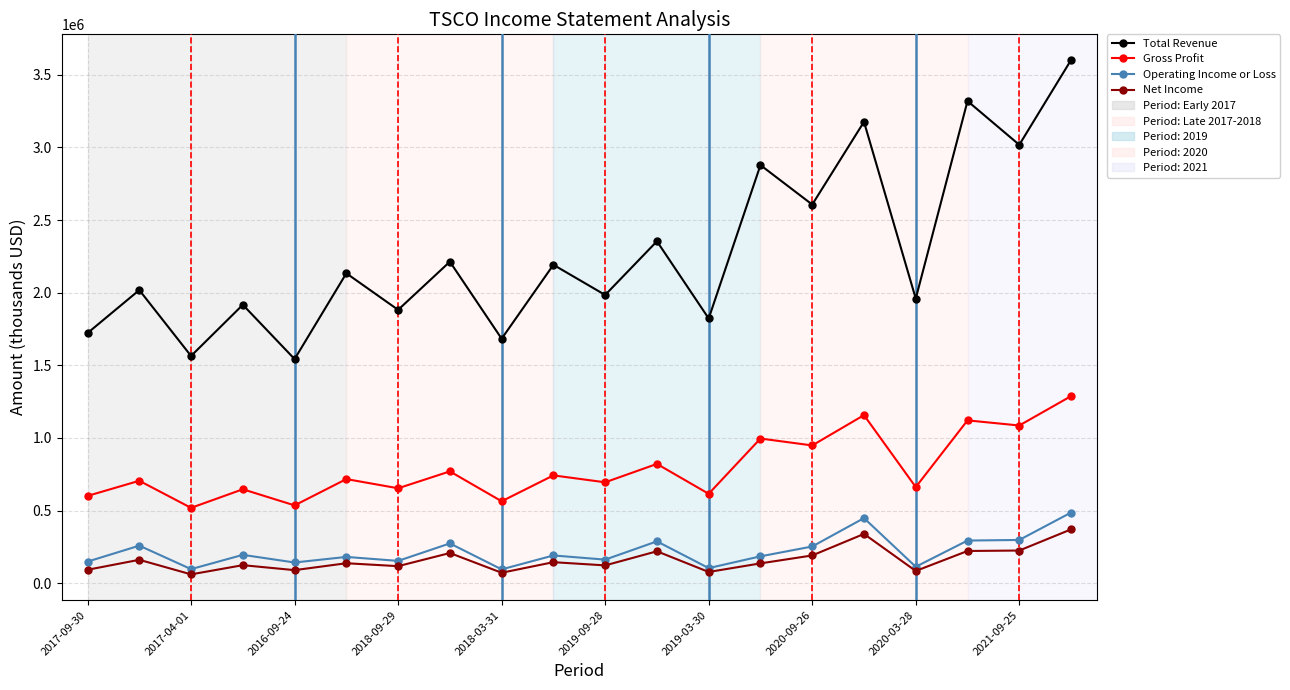

True or false: Total Revenue and Net Income cross at least once.

False